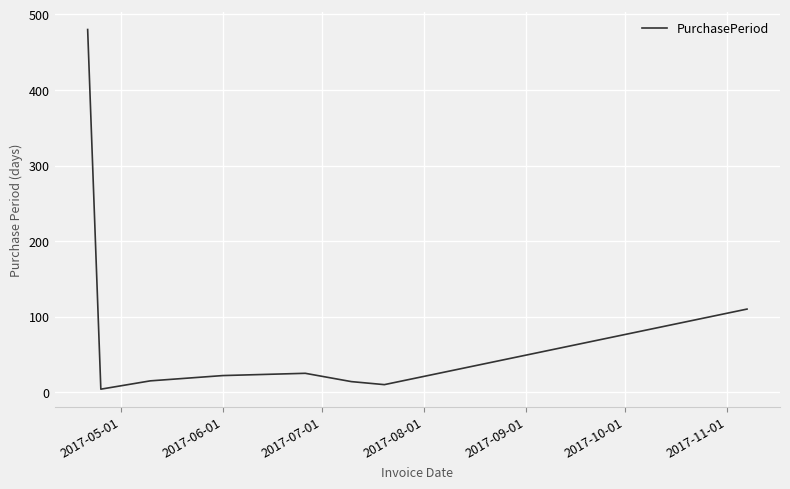

How many lines are shown in the chart?

1